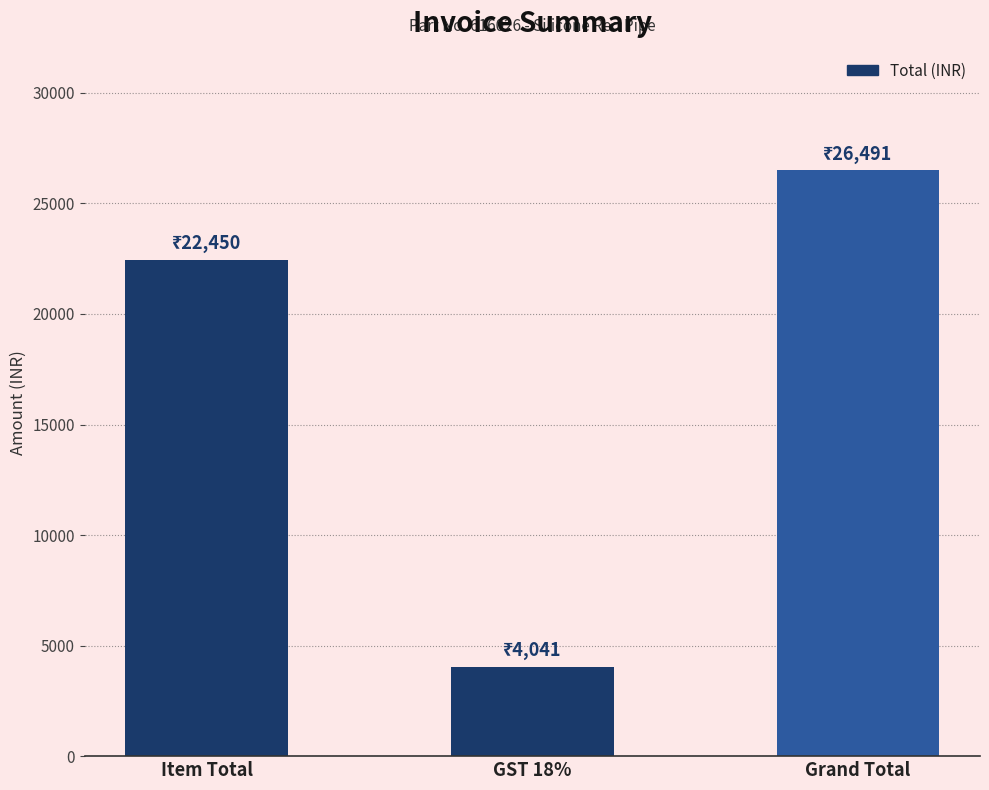

Reading left to right, what are all the values shown in this chart?

Item Total=22450	GST 18%=4041	Grand Total=26491